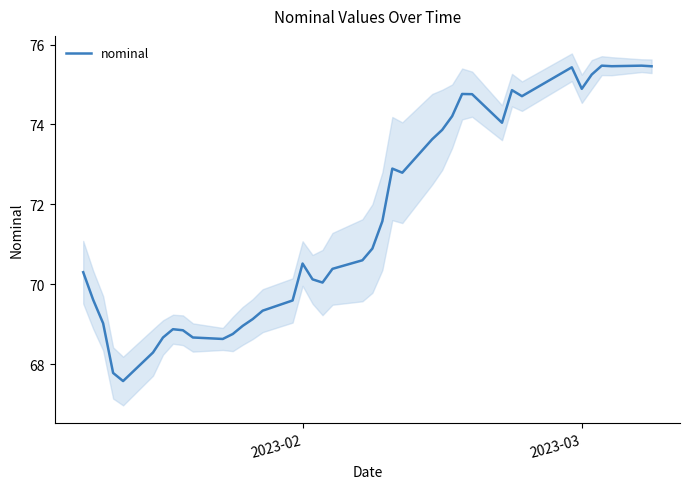

Reading left to right, what are all the values shown in this chart?

70.3	69.6	69.0	67.8	67.6	68.3	68.7	68.9	68.8	68.7	68.6	68.8	69.0	69.1	69.3	69.6	70.5	70.1	70.0	70.4	70.6	70.9	71.6	72.9	72.8	73.6	73.9	74.2	74.8	74.8	74.0	74.9	74.7	75.4	74.9	75.3	75.5	75.5	75.5	75.5